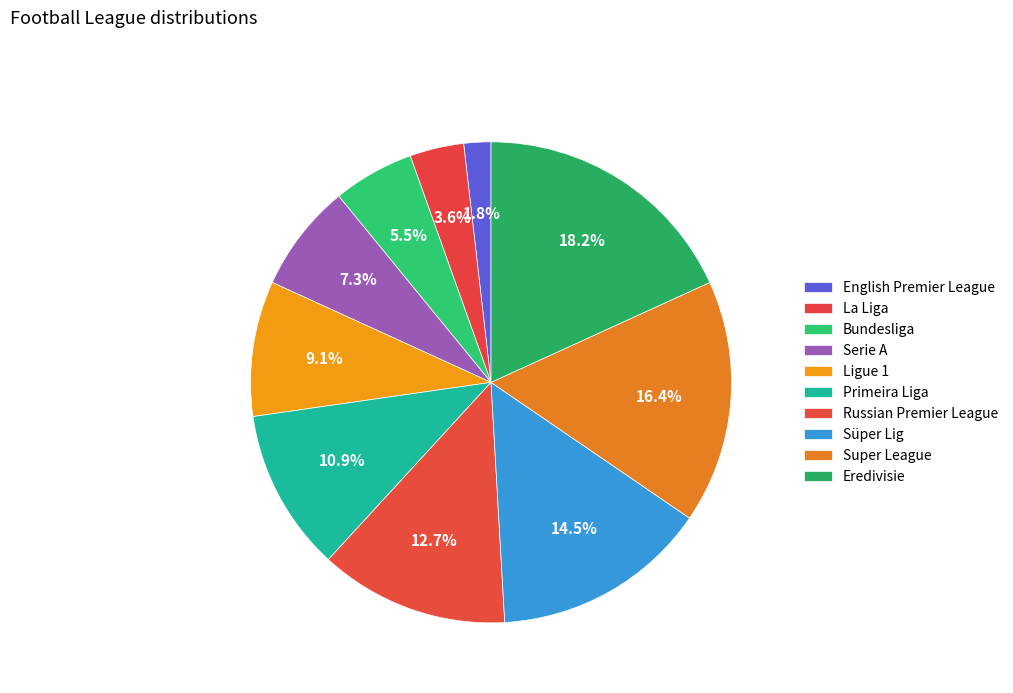

Is Ligue 1 the majority of the pie?

No